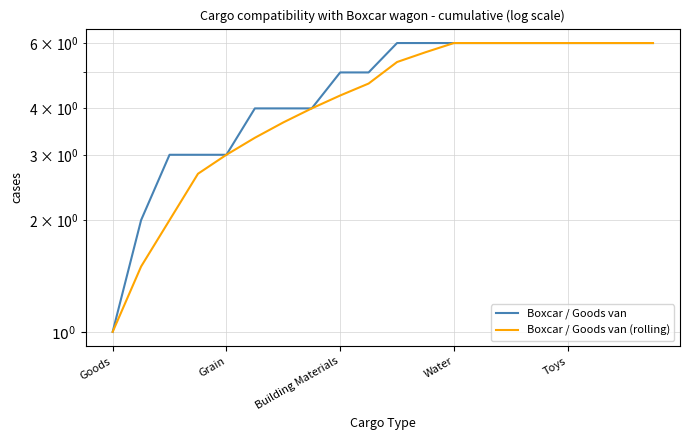

How many values in the Boxcar / Goods van (rolling) series are below 5?

10